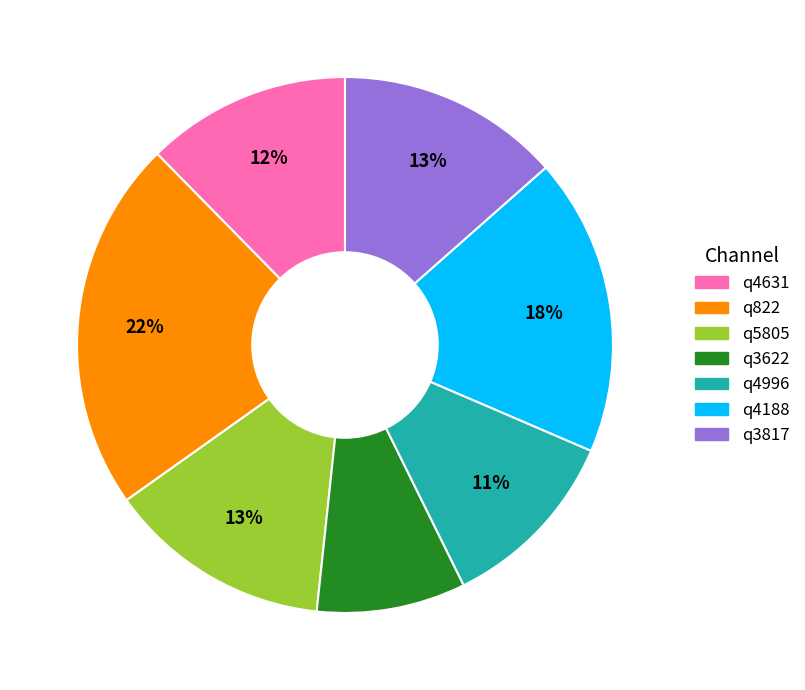

Between q4631 and q4996, which is larger?

q4631